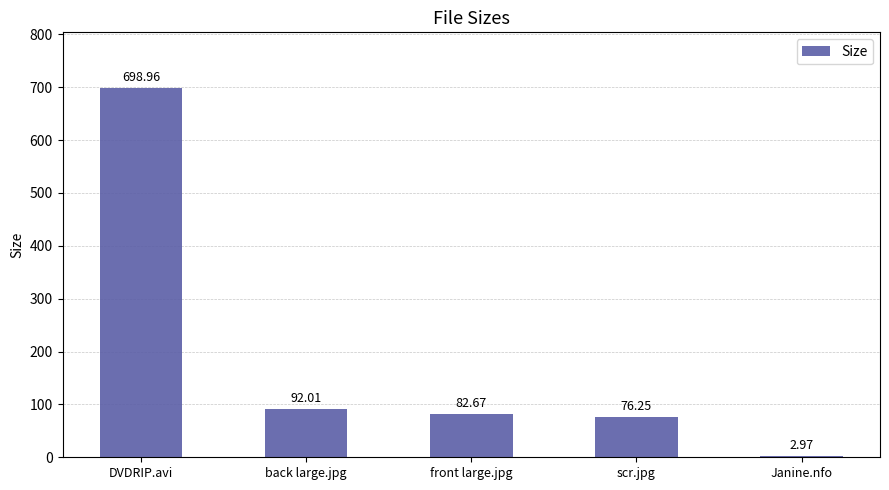

What is the label of the 1st bar from the right?

Janine.nfo